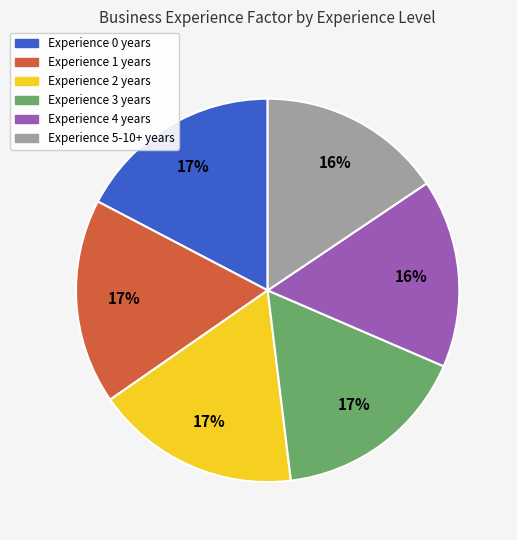

Is there any slice that represents more than half of the pie?

No